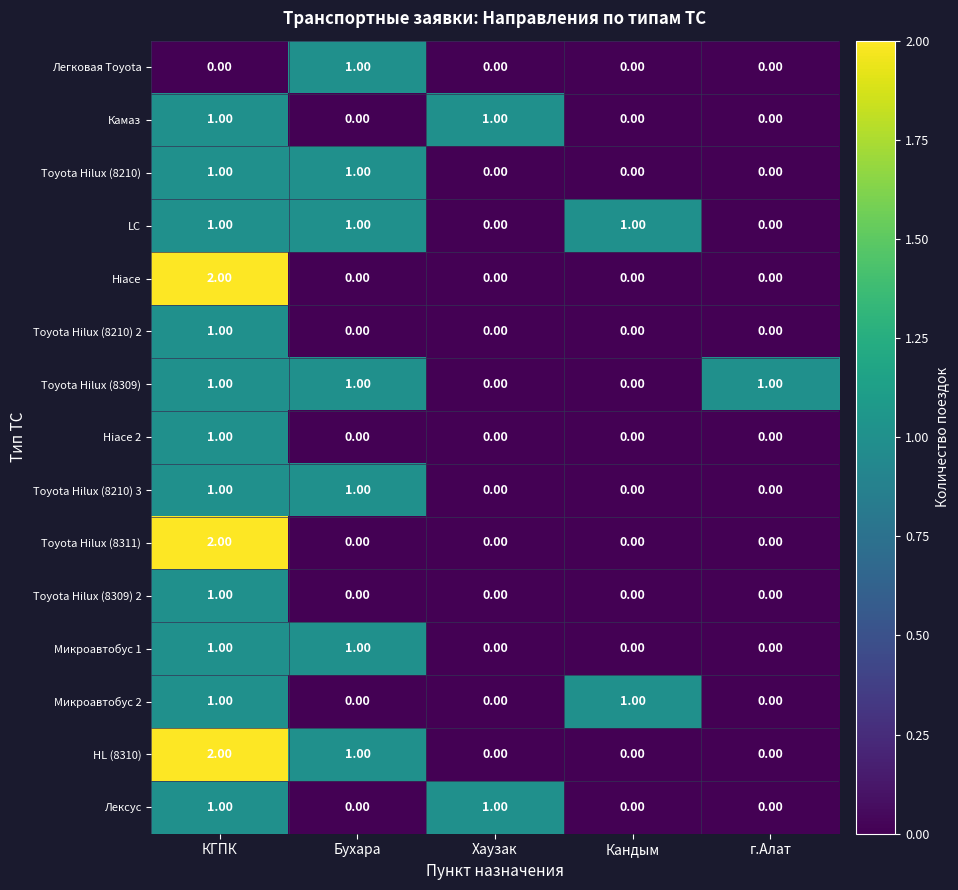

At which category is the sum across all series the highest?

КГПК